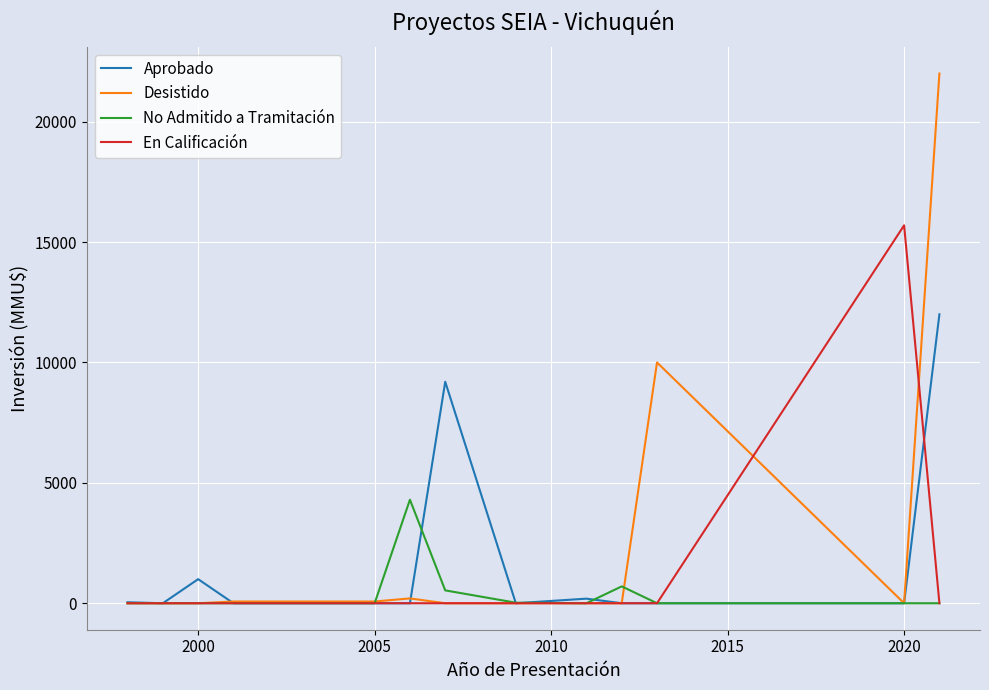

After their last crossing, which series has the higher values: Aprobado or En Calificación?

Aprobado